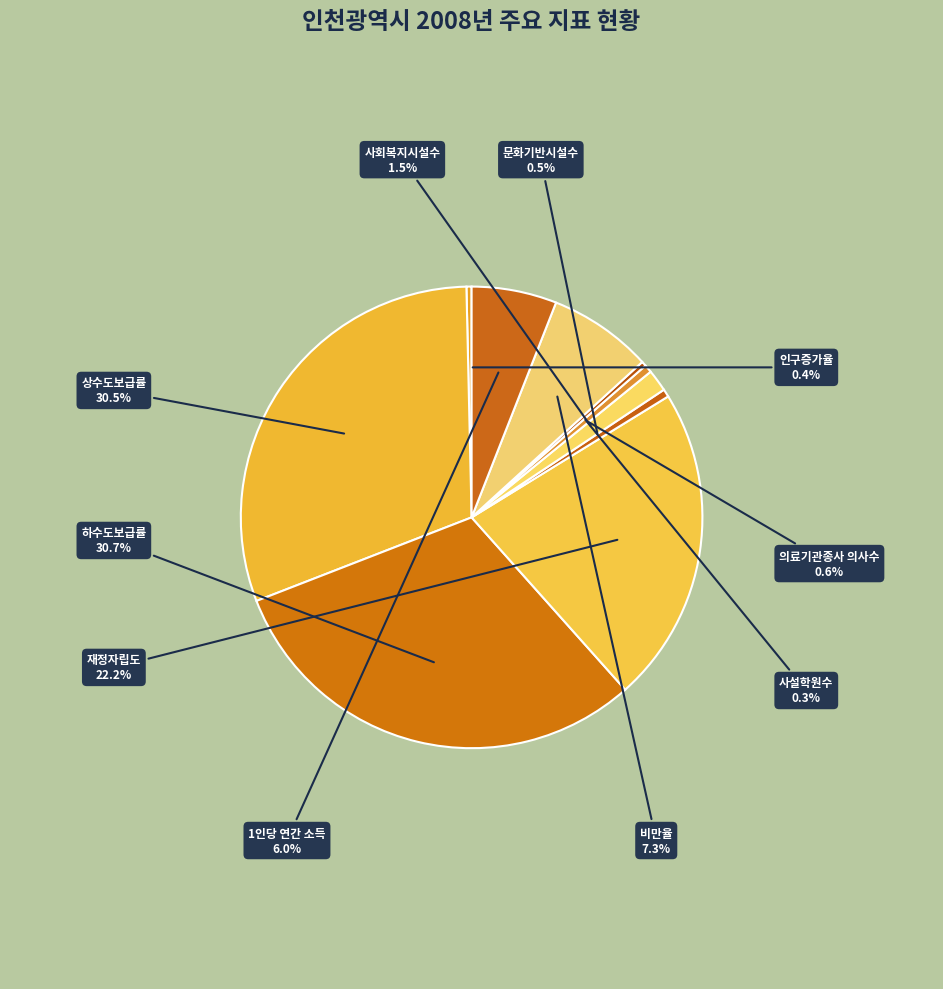

Approximately how many times larger is the value at 사회복지시설수 compared to 비만율?

0.2